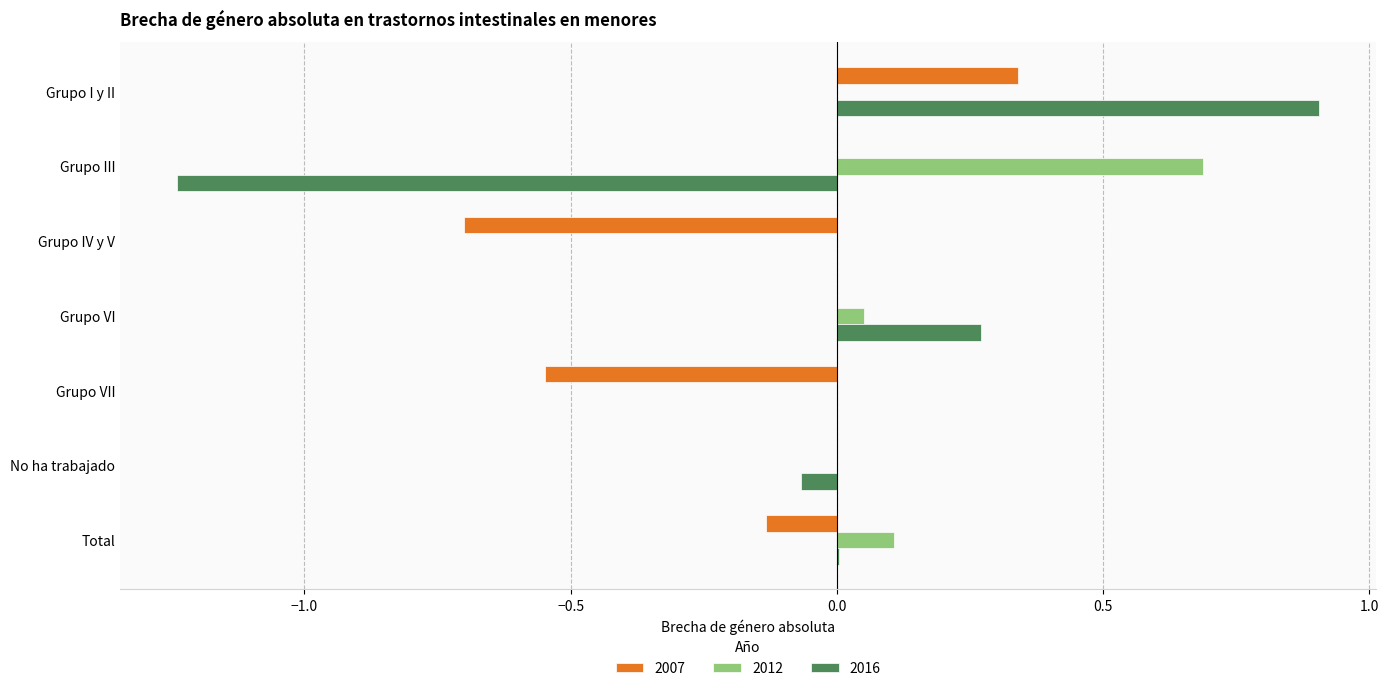

Which series changed the most between Grupo III and No ha trabajado?

2016